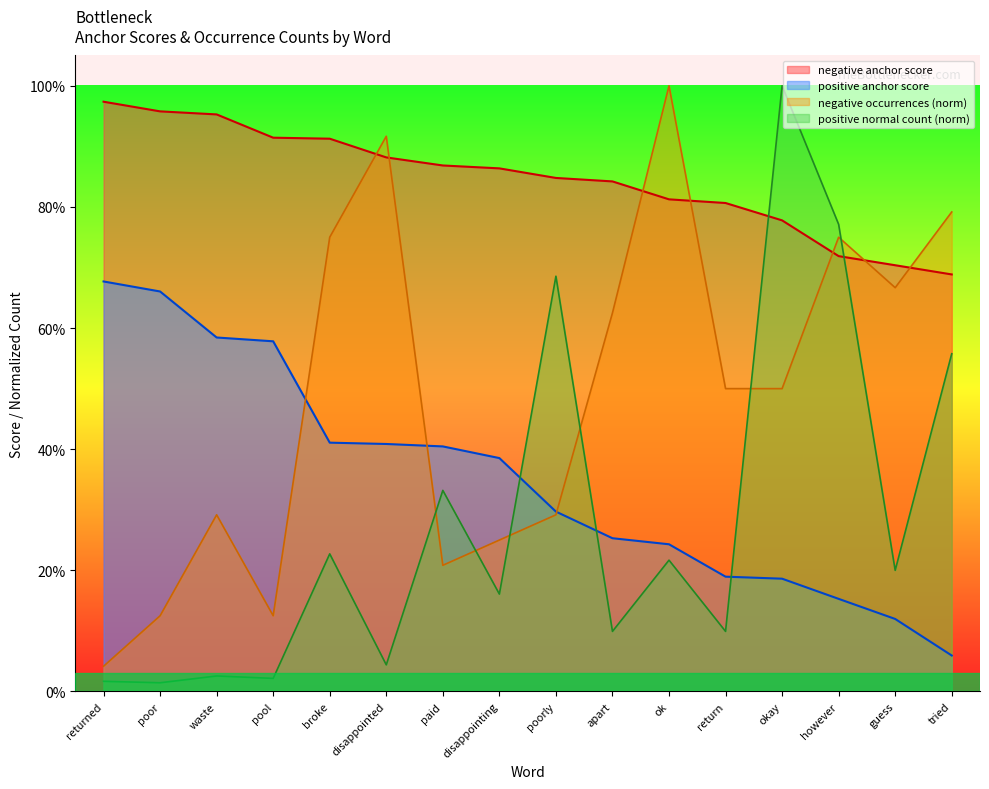

What is the label of the 16th point from the right?

returned